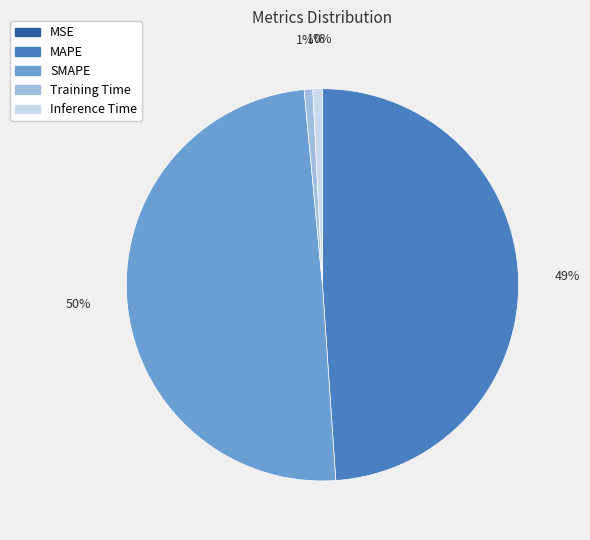

What percentage is the MAPE slice, to the nearest percent?

49%